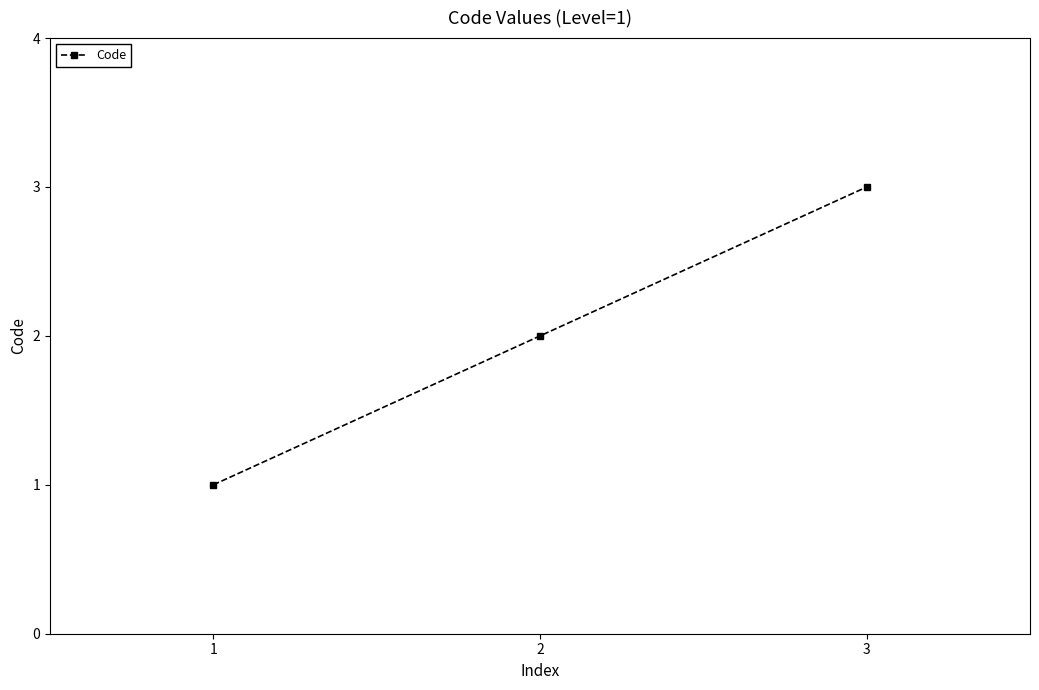

What is the change in value from 2 to 3?

+1